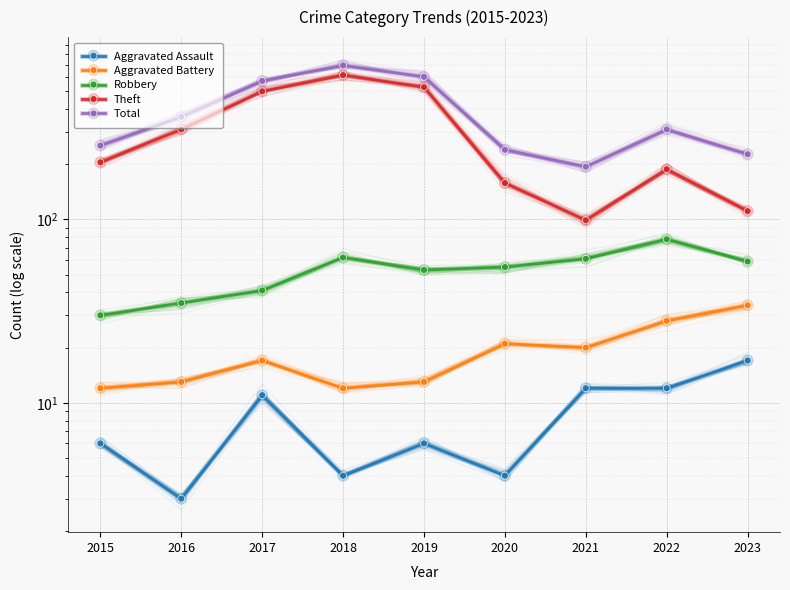

At how many categories does at least one series exceed 74?

9